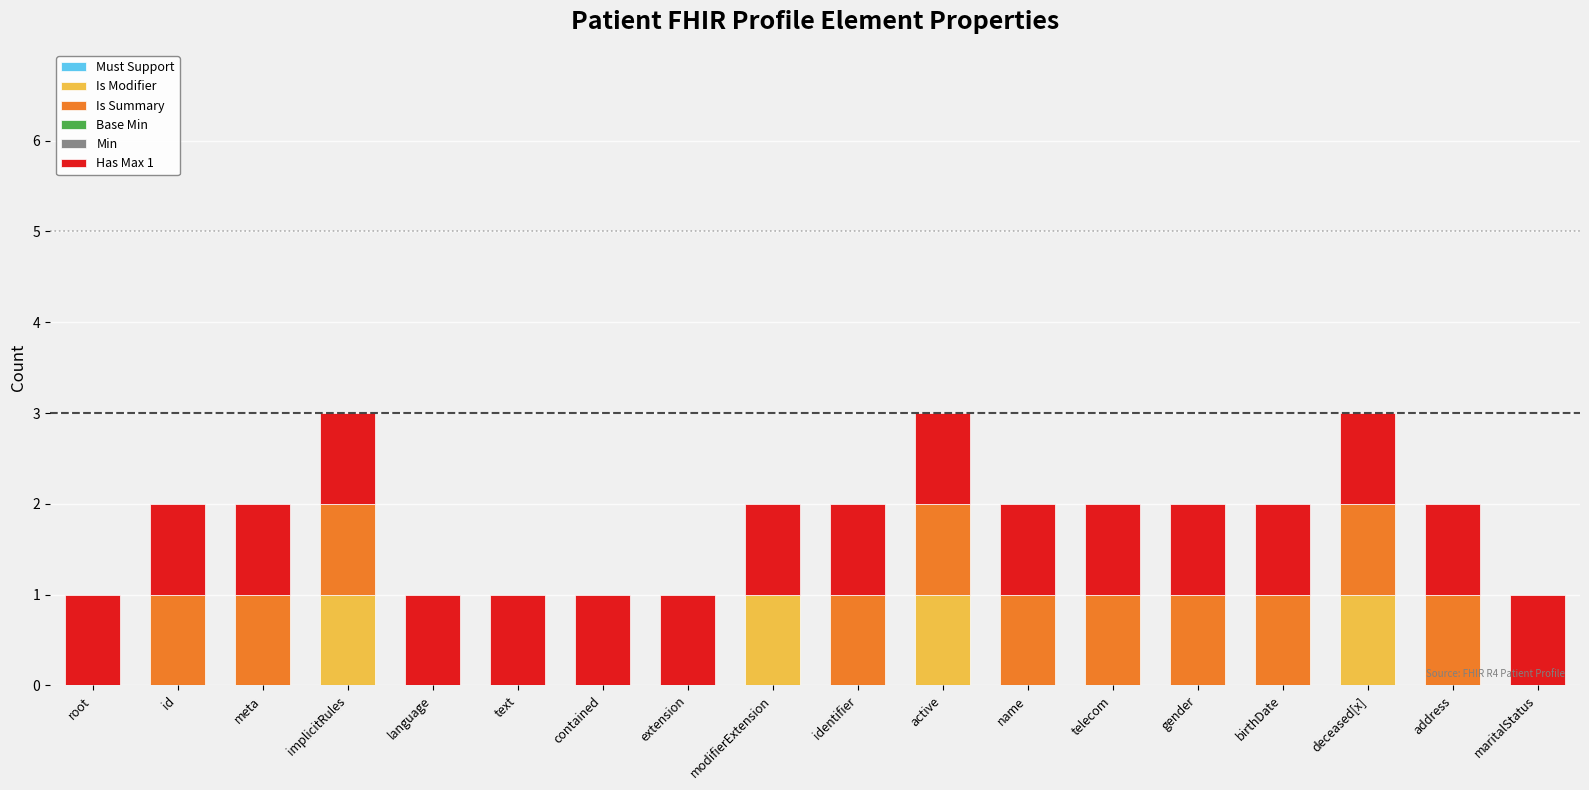

How many series are shown in this chart?

3